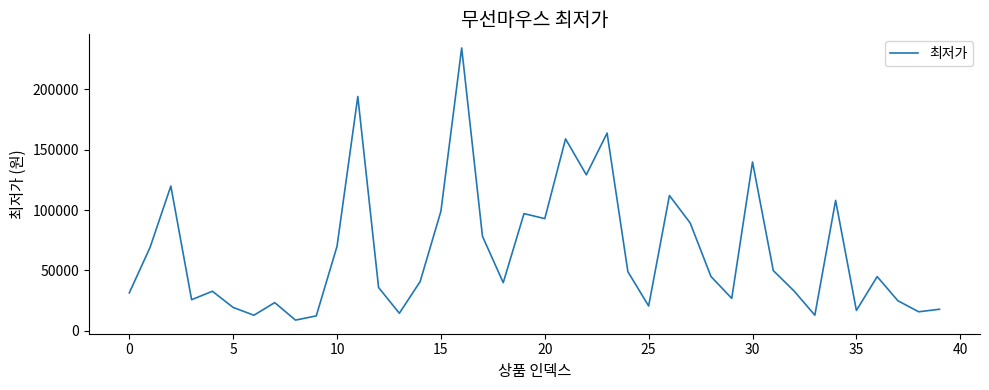

What is the difference between the maximum and minimum values?

225300